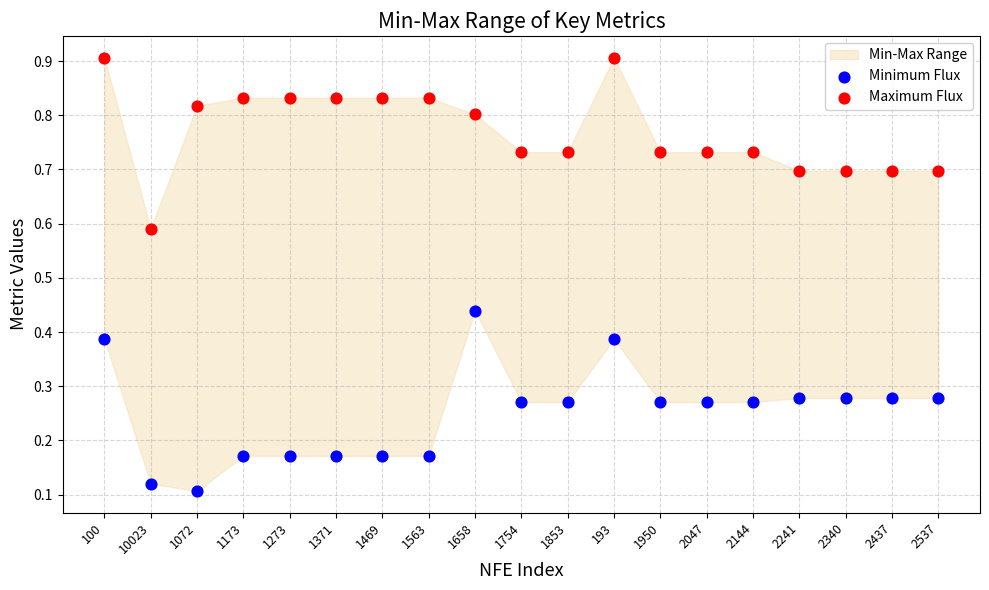

Which series reaches the maximum Y coordinate?

Maximum Flux